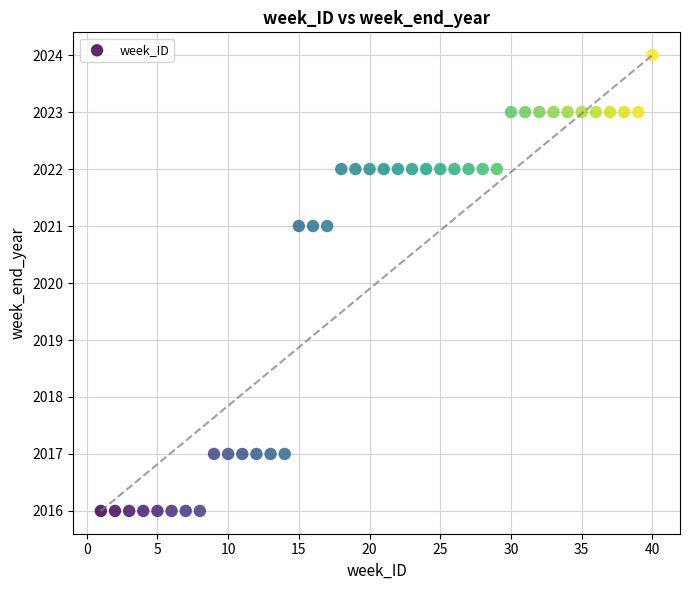

What is the range of X values (max minus min)?

39